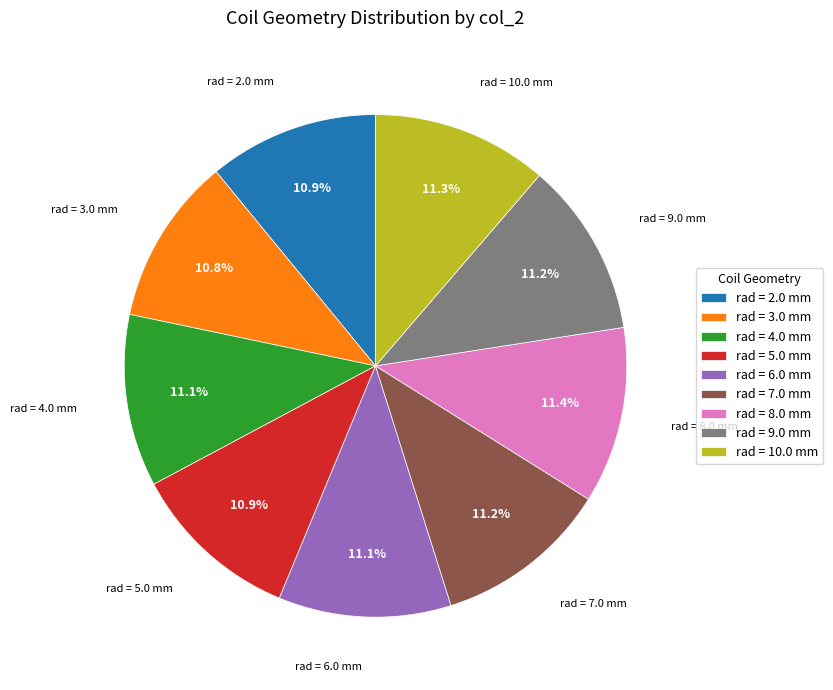

Count the number of slices in the pie.

9